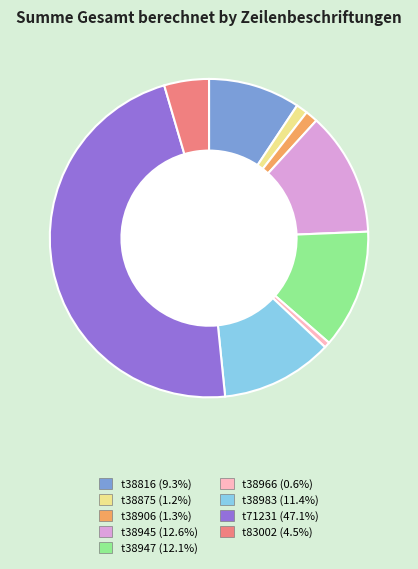

Is there a majority slice in this chart?

No